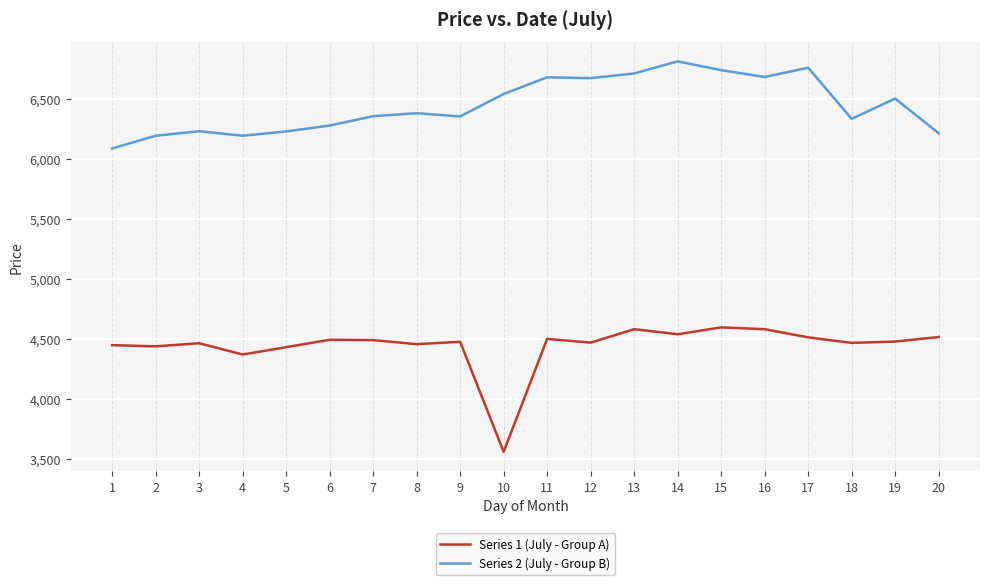

What is the minimum value for Series 2 (July - Group B)?

6085